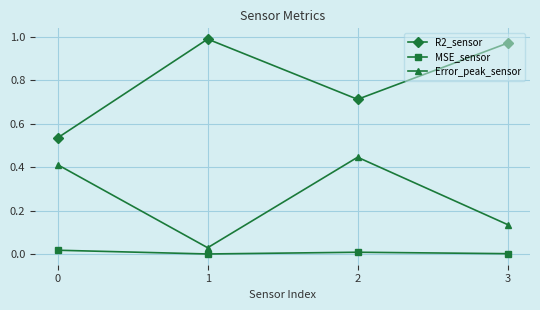

Between 0 and 1, which series saw the biggest shift?

R2_sensor